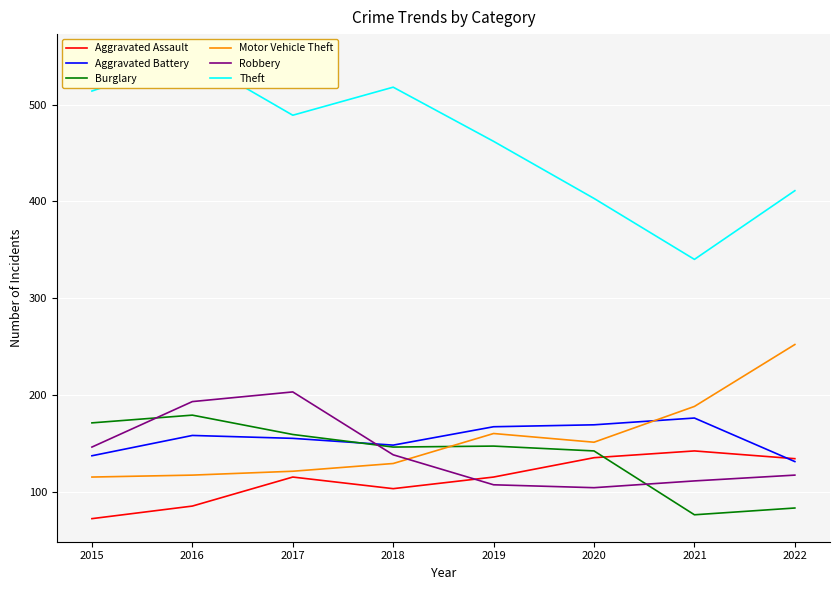

What is the value of the Aggravated Battery point at the 3rd from the left?

155